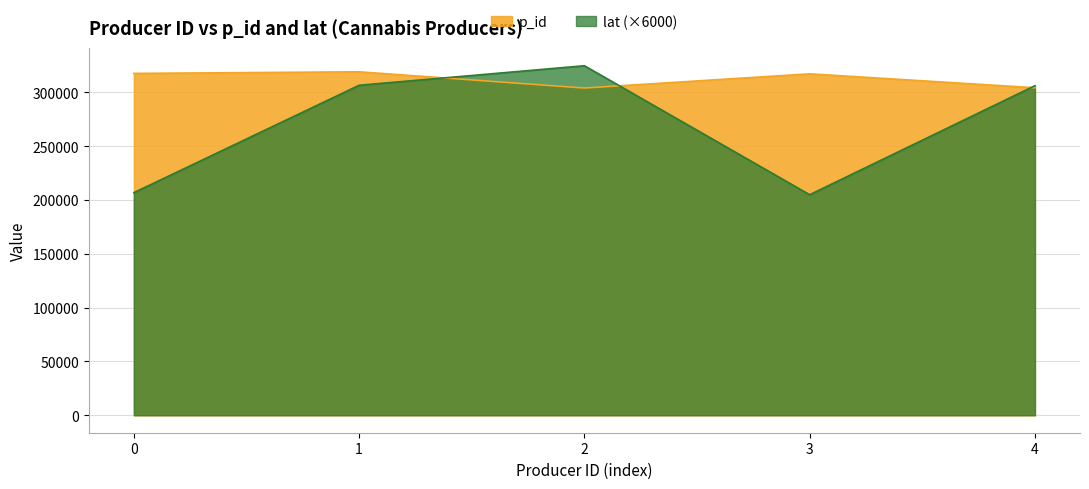

Which category has the highest value across all series?

2